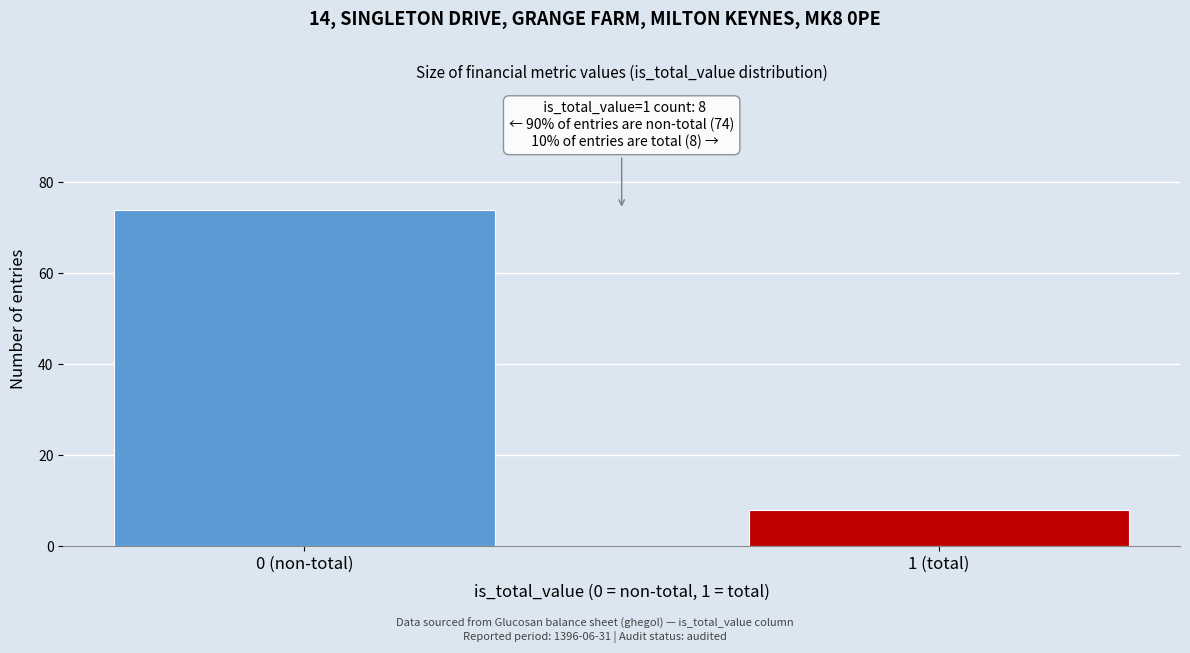

Reading left to right, extract all data points from this chart.

74	8